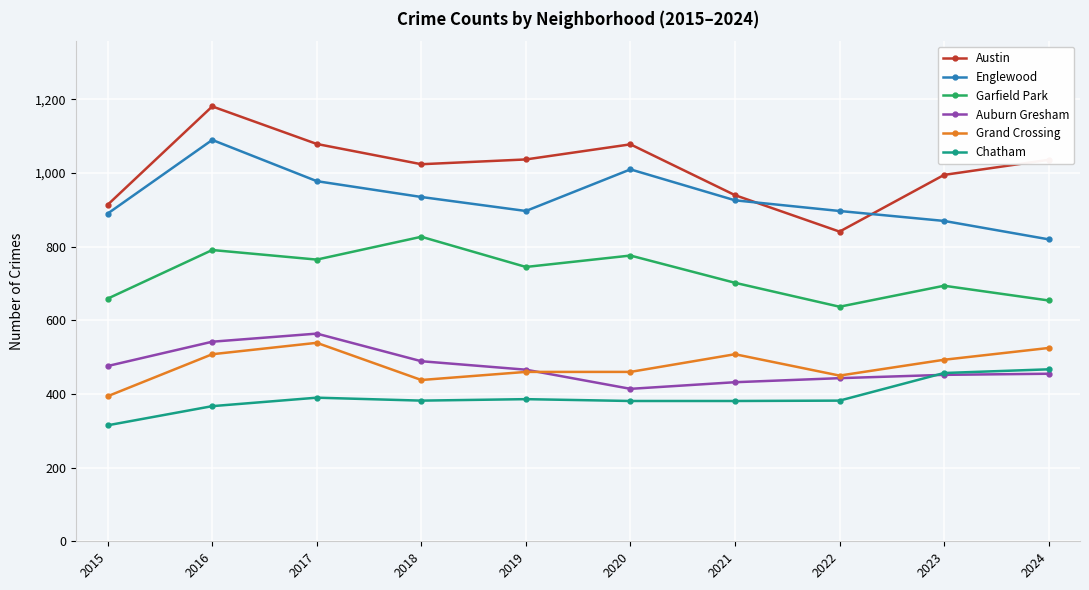

Which label corresponds to the smallest value in the chart?

2015